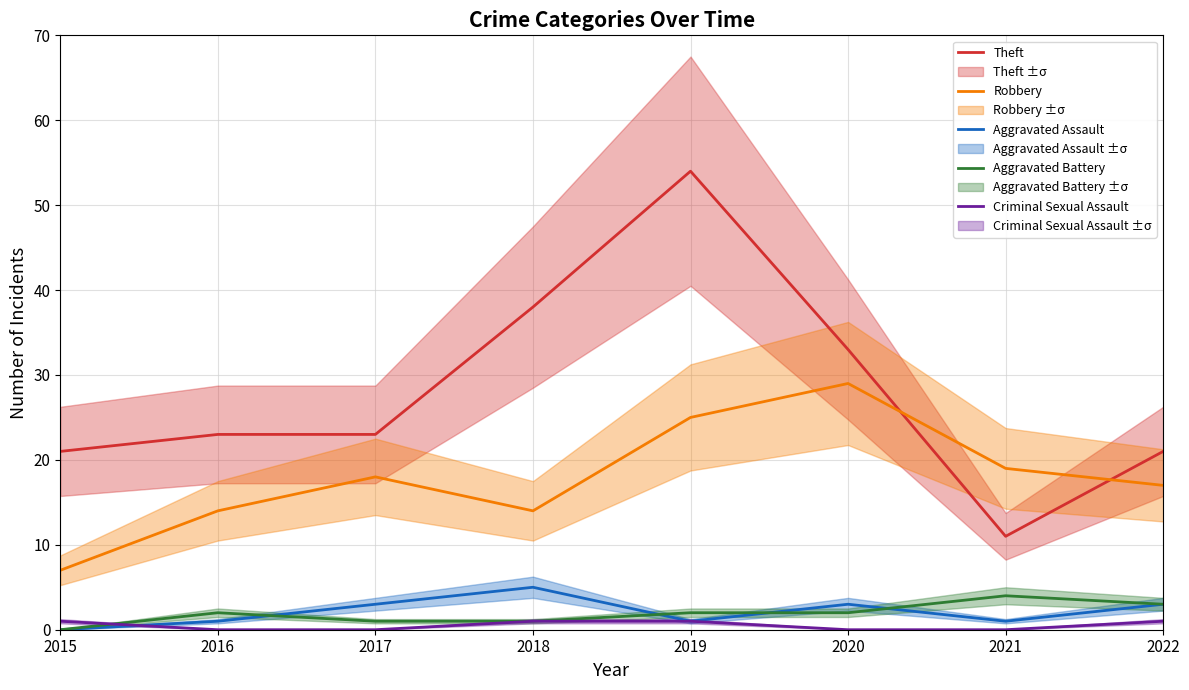

How many lines are shown in the chart?

5